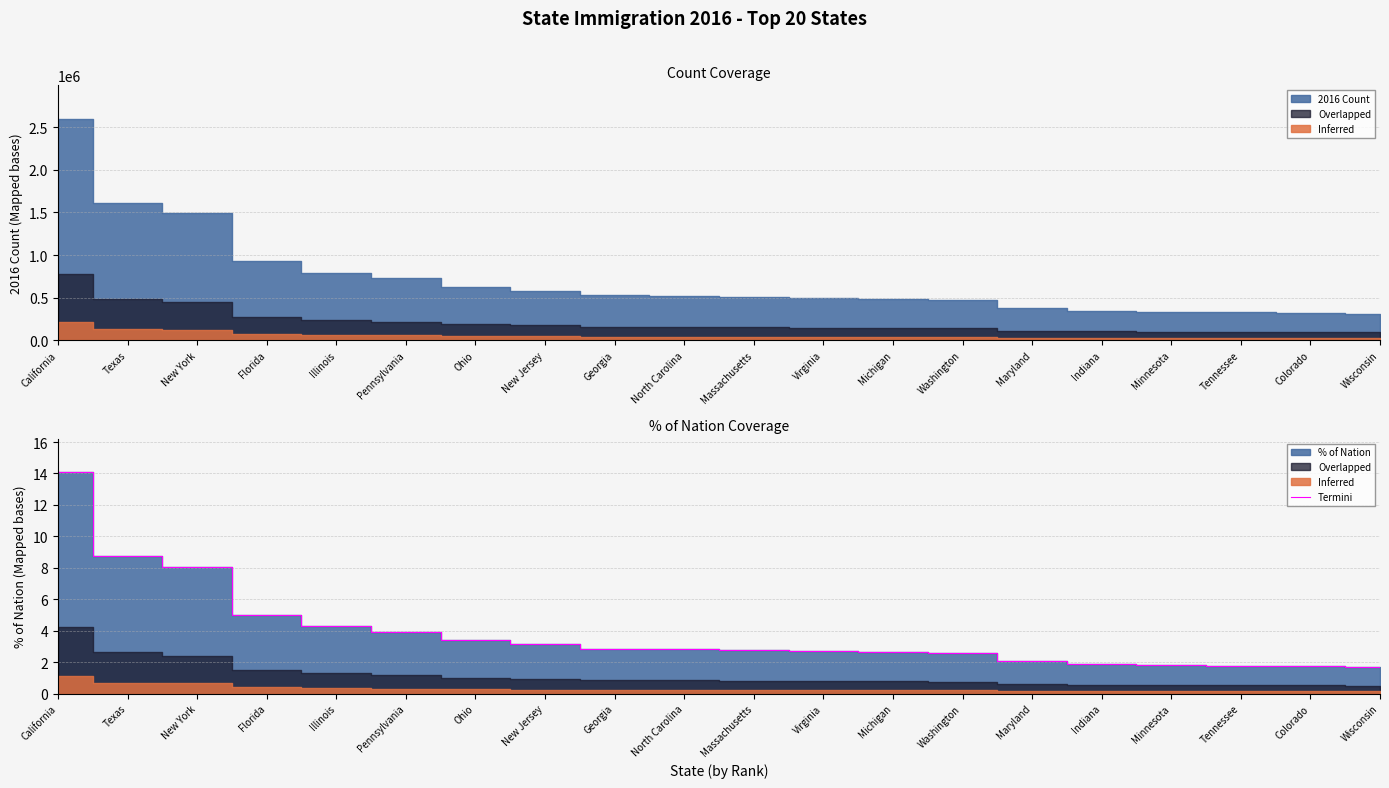

What is the change in value from California to Illinois?

-9.8